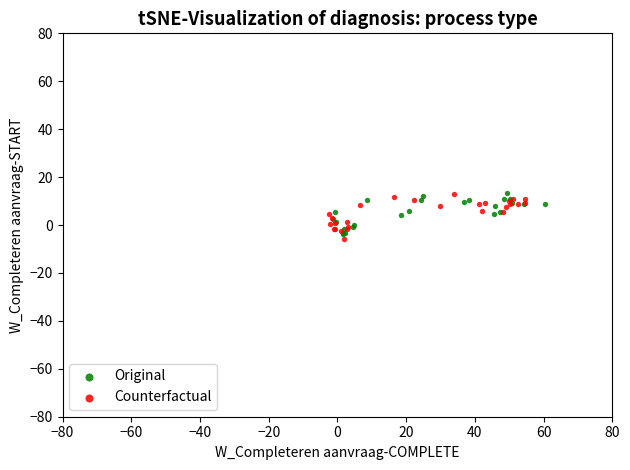

What are all the series names shown in the legend?

Original, Counterfactual